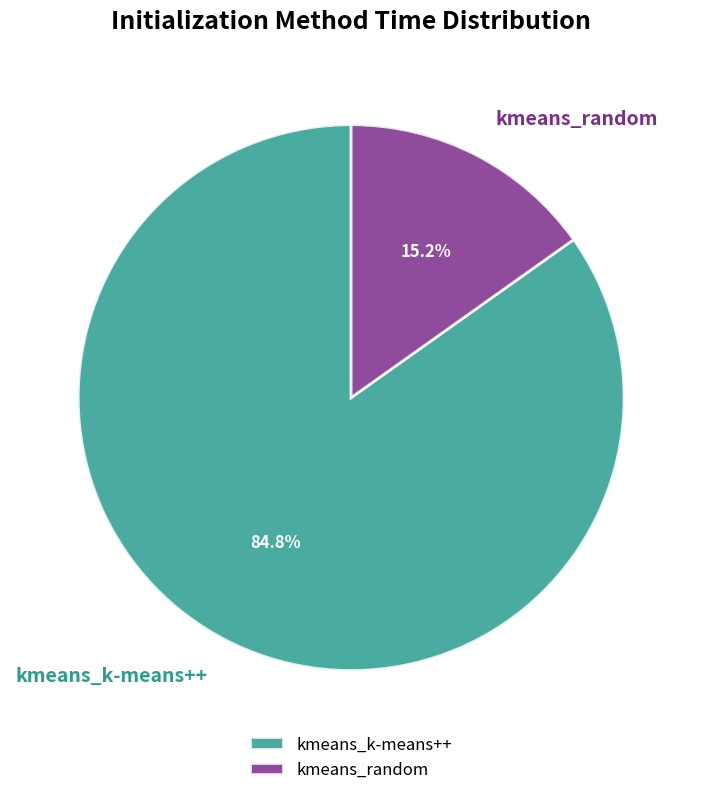

Does any single category account for the majority?

Yes